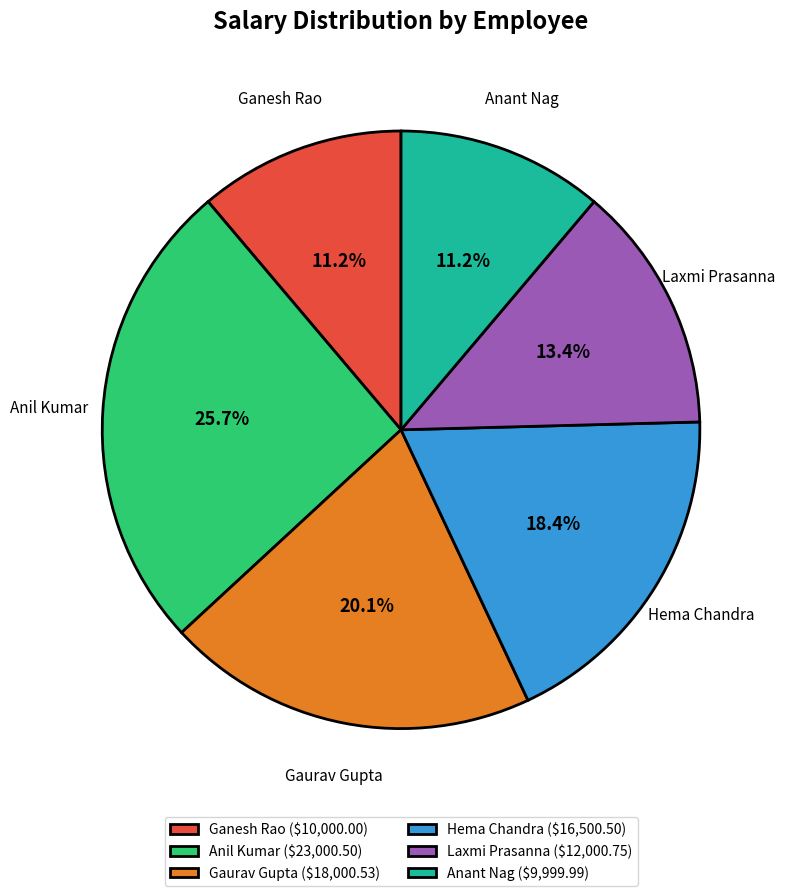

True or false: Anil Kumar accounts for 26% of the total.

True